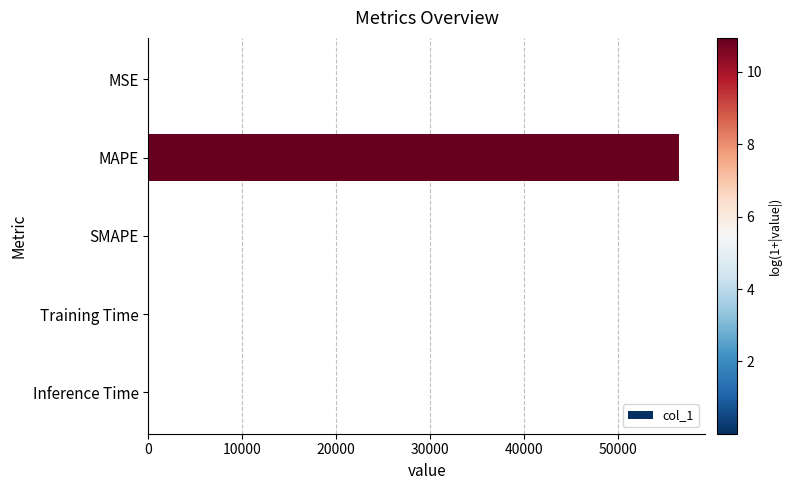

Which category has the highest value across all series?

MAPE